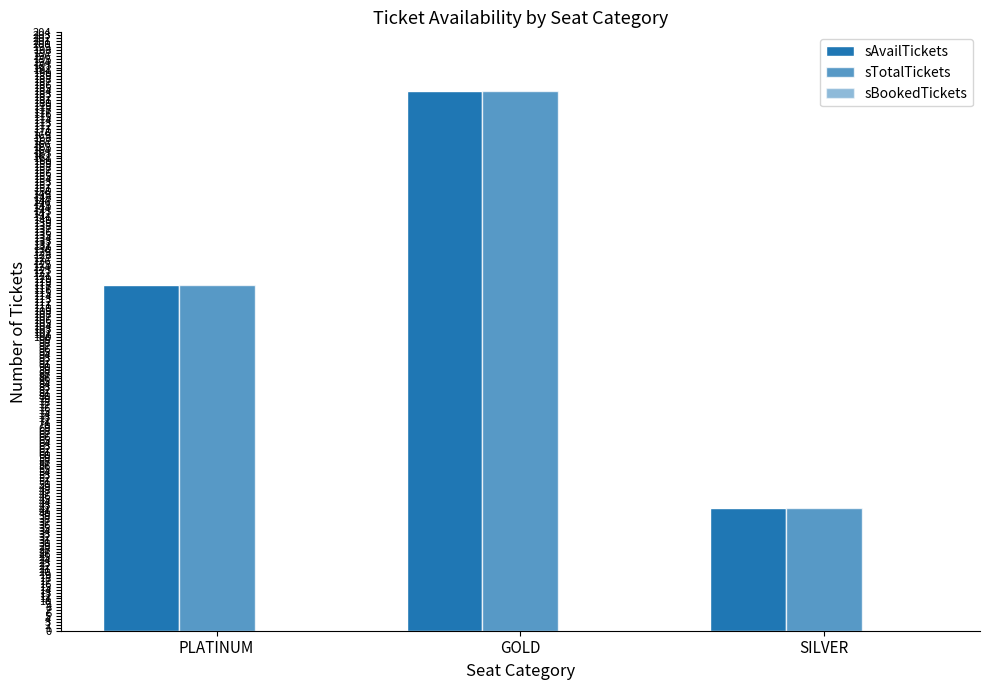

How many bars are there in total?

6